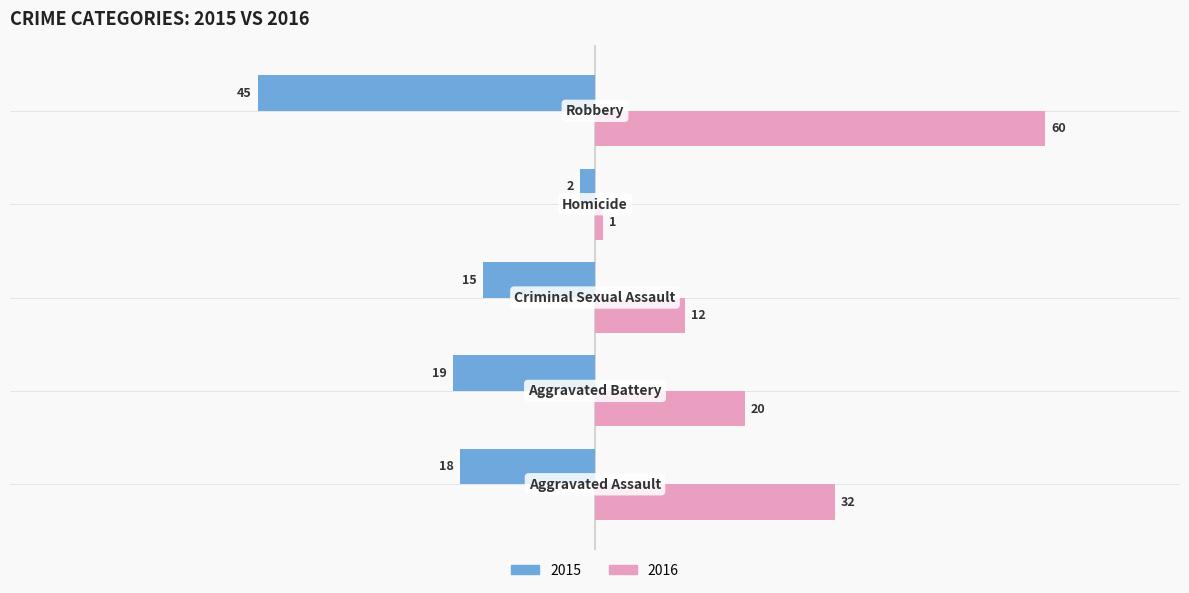

What is the maximum value shown in the chart?

60